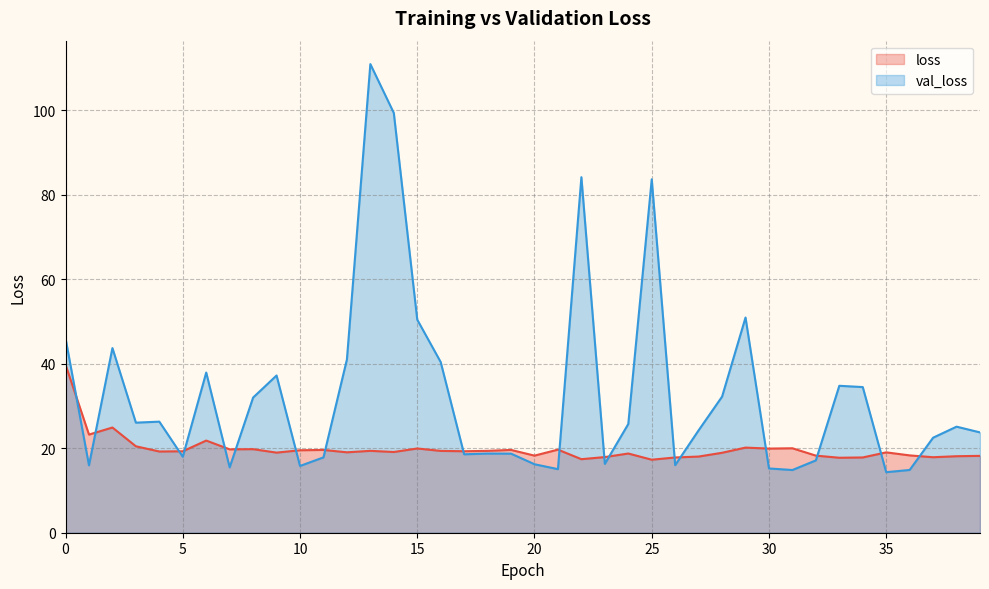

At which label does loss reach its minimum?

25